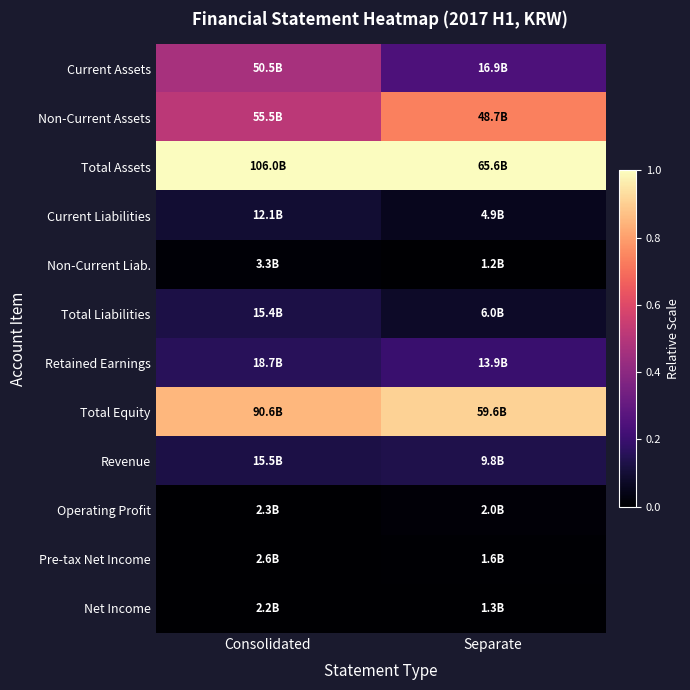

At which category does the chart reach its minimum across all series?

Separate